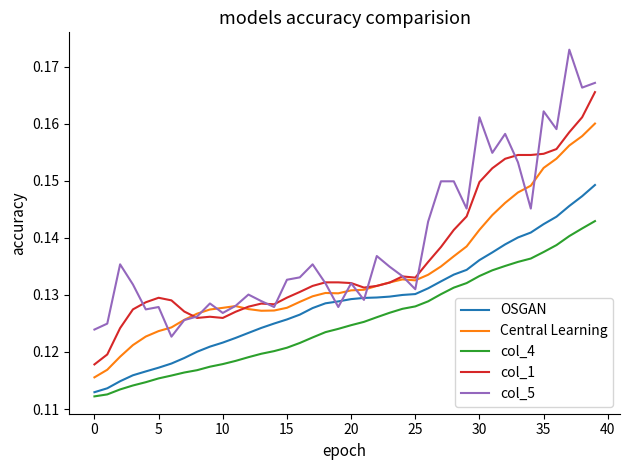

List the series in order of their overall mean, lowest first.

col_4, OSGAN, Central Learning, col_1, col_5